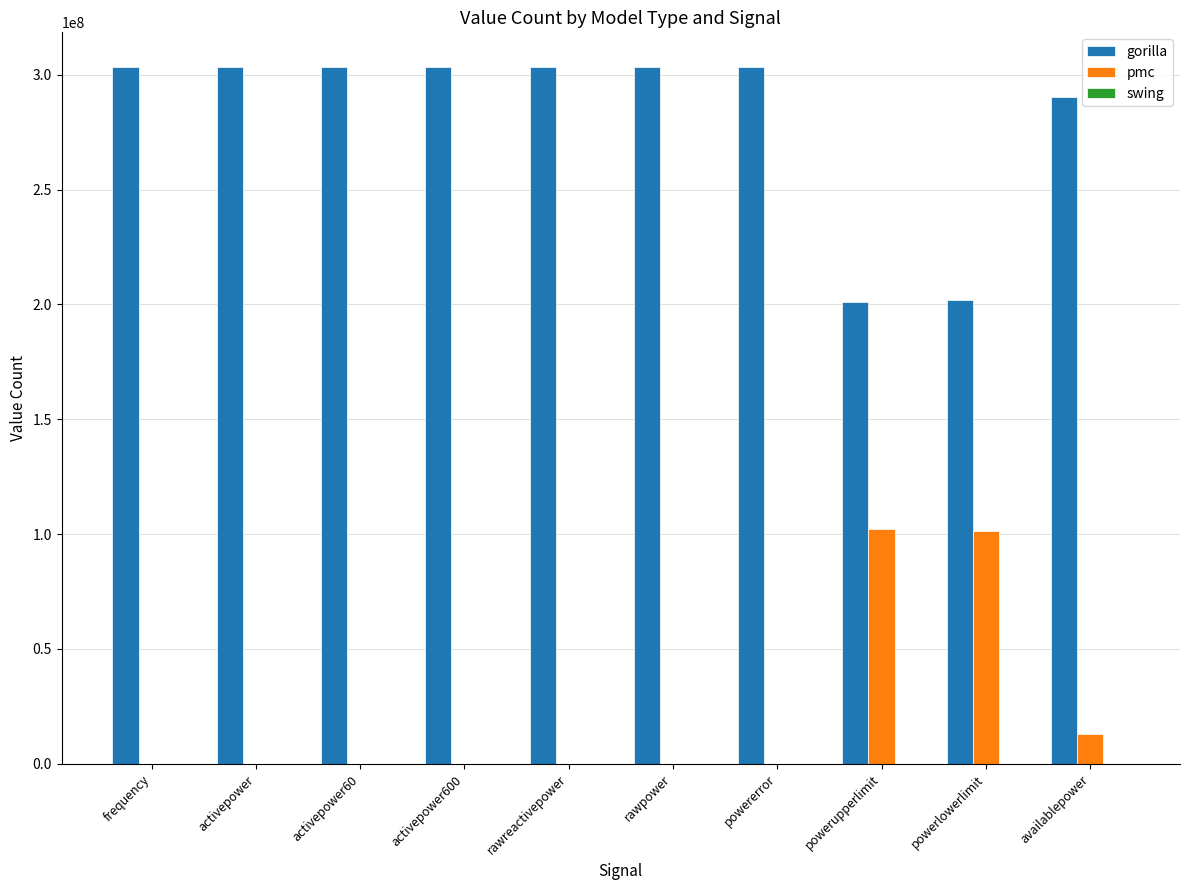

At which label is pmc closest to 51218537?

availablepower